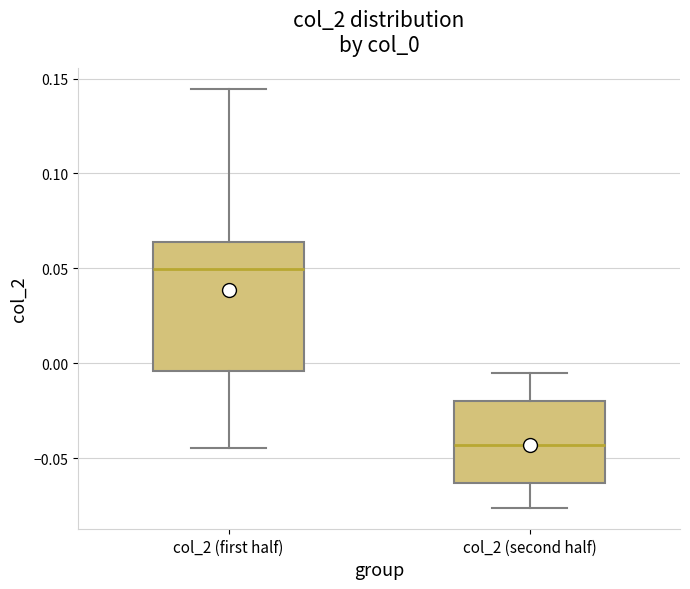

Comparing the boxes themselves (not the whiskers), which one is the tallest?

col_2 (first half)